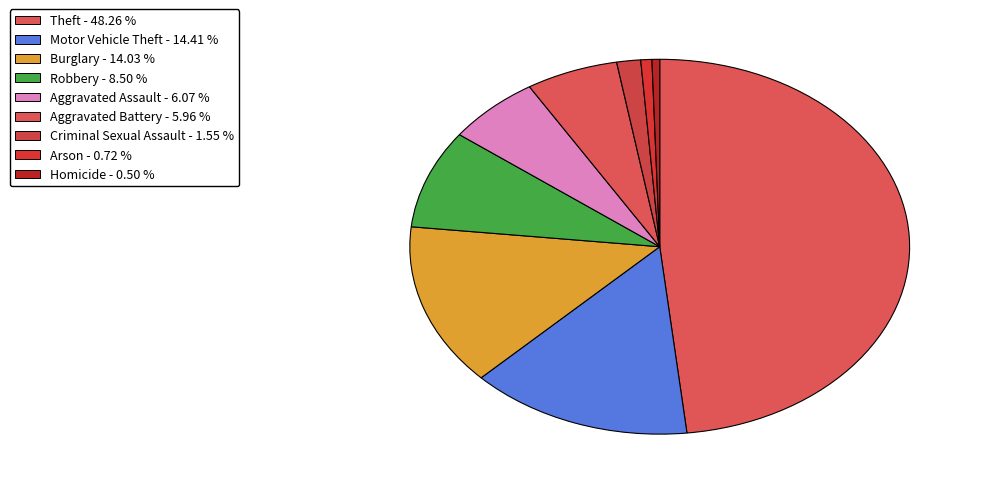

To the nearest percent, what is the difference between the largest and smallest slice percentages?

48%